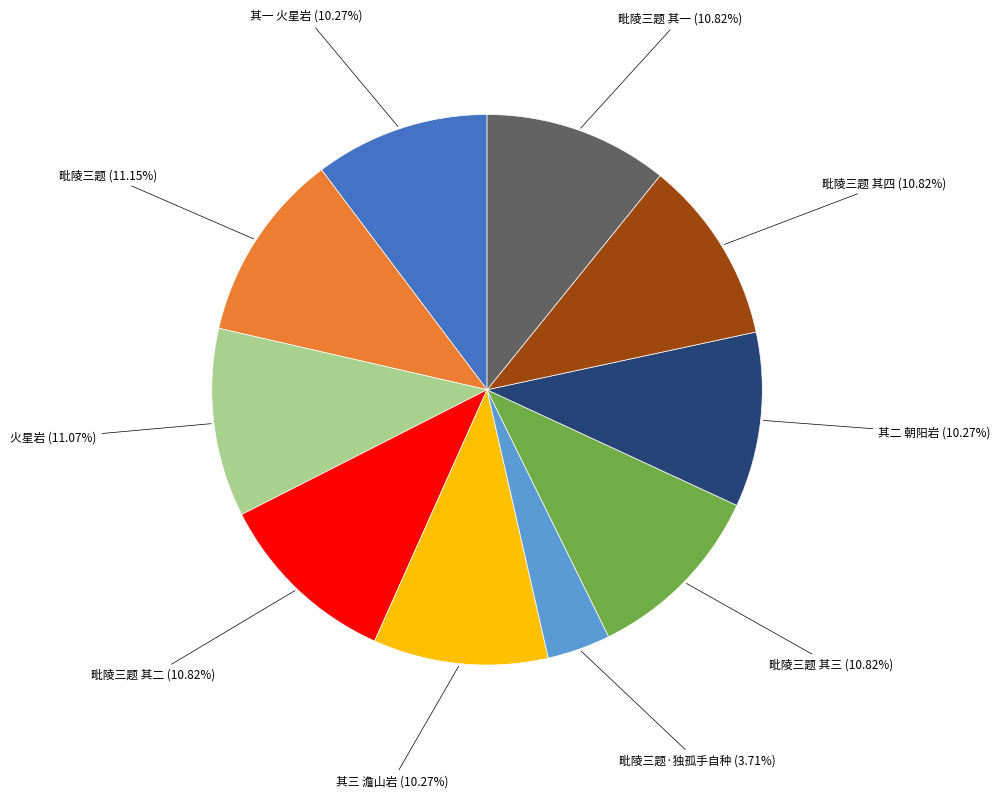

Is there any slice that represents more than half of the pie?

No